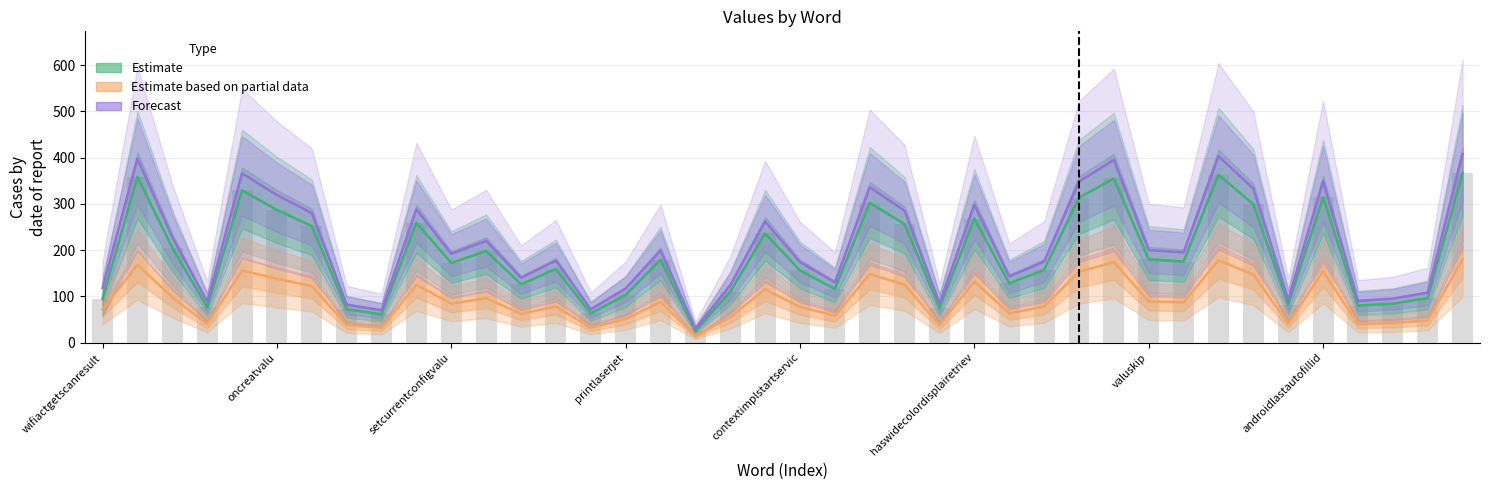

Rank the categories by Estimate value from highest to lowest.

39, 32, oncreatvalu, 29, contextimplstartservic, 35, 28, 22, 33, haswidecolordisplairetriev, 25, 9, 23, valuskip, 19, setcurrentconfigvalu, 11, 30, 16, 31, 10, 13, 27, 20, 26, 12, 21, 18, 15, 38, wifiactgetscanresult, 37, 34, 36, printlaserjet, 24, androidlastautofillid, 14, 8, 17